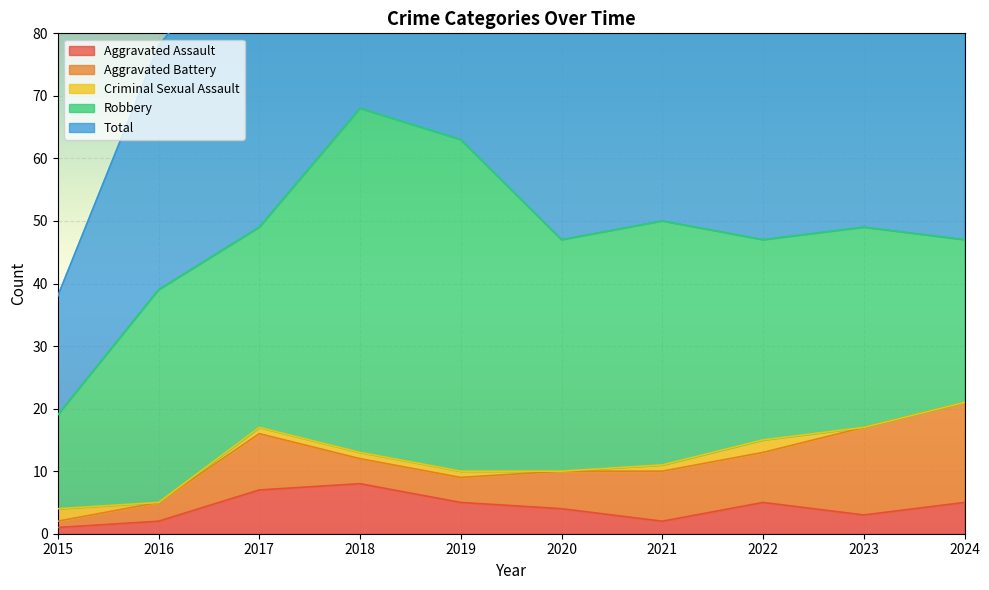

Between 2015 and 2021, which series saw the biggest shift?

Total